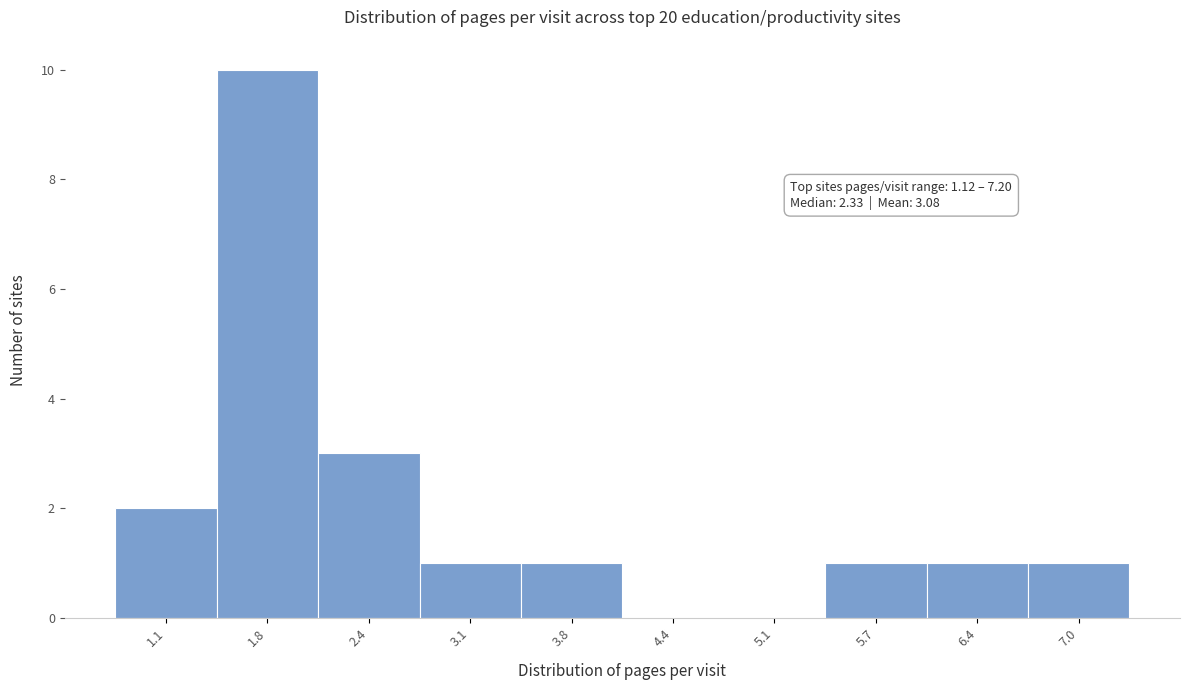

Reading left to right, transcribe all the data shown in this chart.

1.1=2	1.8=10	2.4=3	3.1=1	3.8=1	4.4=0	5.1=0	5.7=1	6.4=1	7.0=1